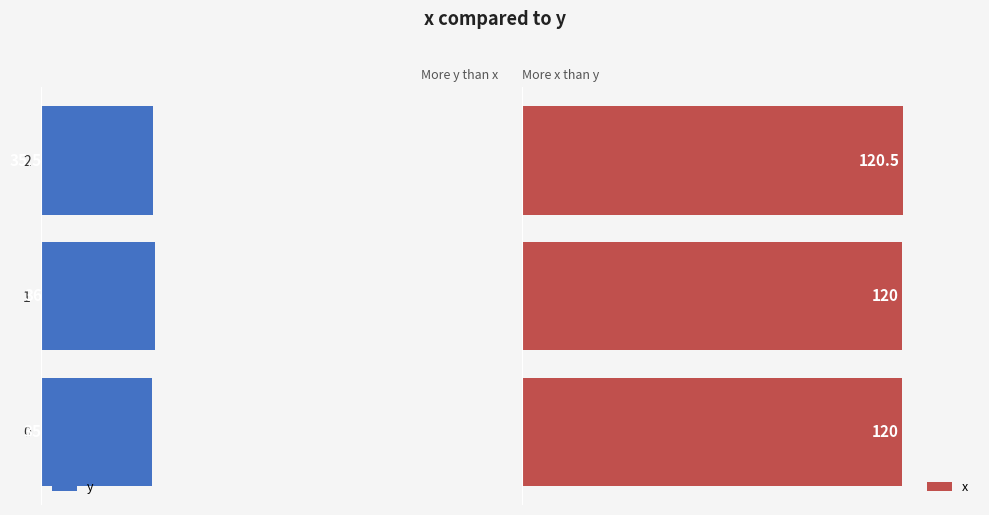

What is the sum of the x values at 0 and 1?

240.0